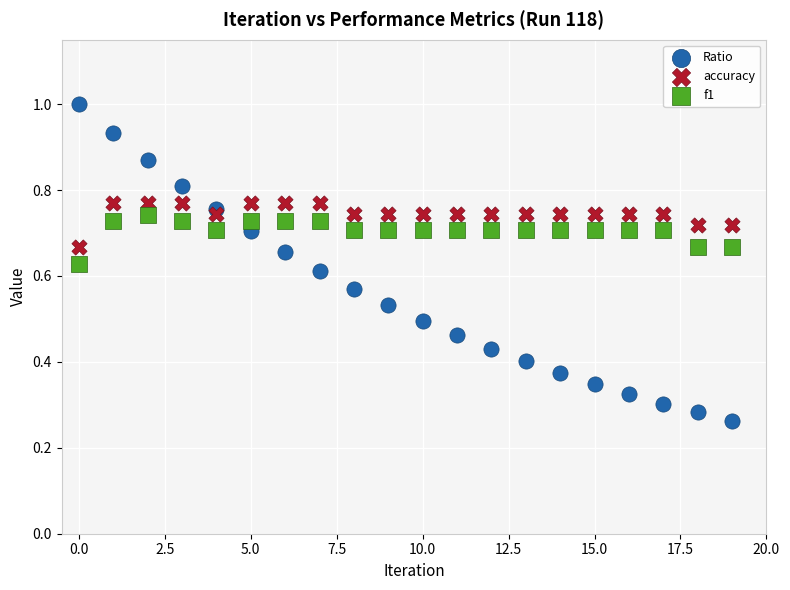

Which series has the largest Y range (max minus min)?

Ratio